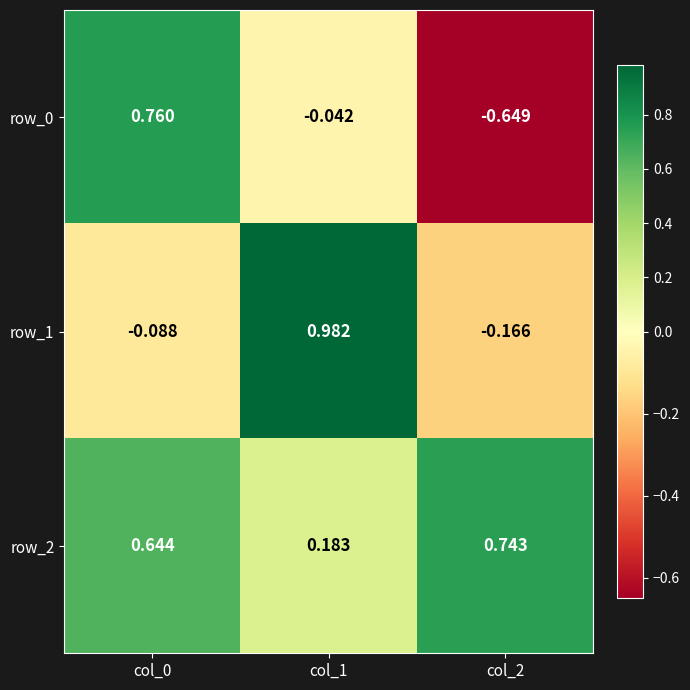

Is the value of row_0 at col_1 greater than the value of row_1 at col_2?

Yes